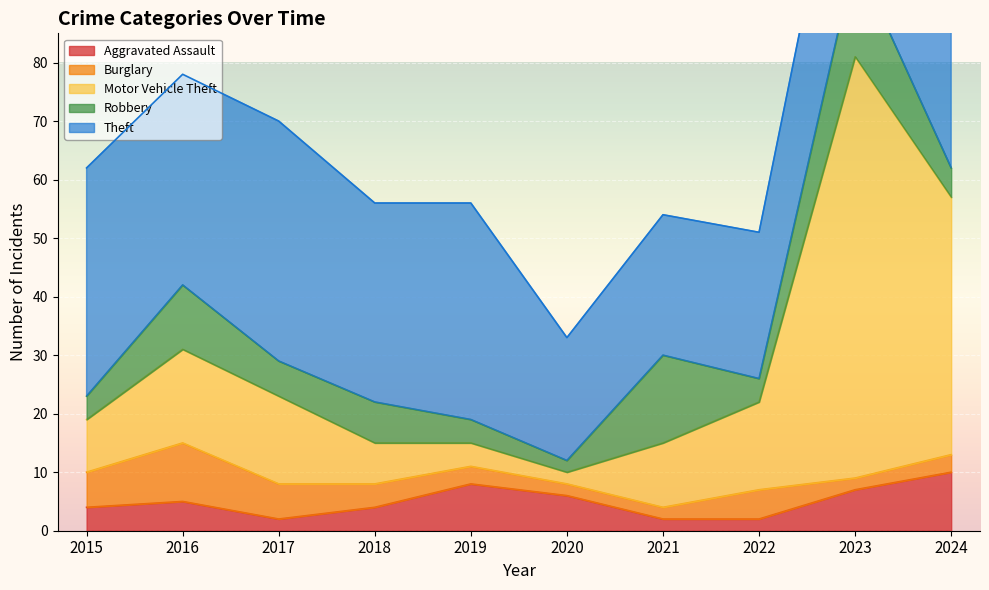

What is the difference between the Theft values at 2023 and 2024?

8